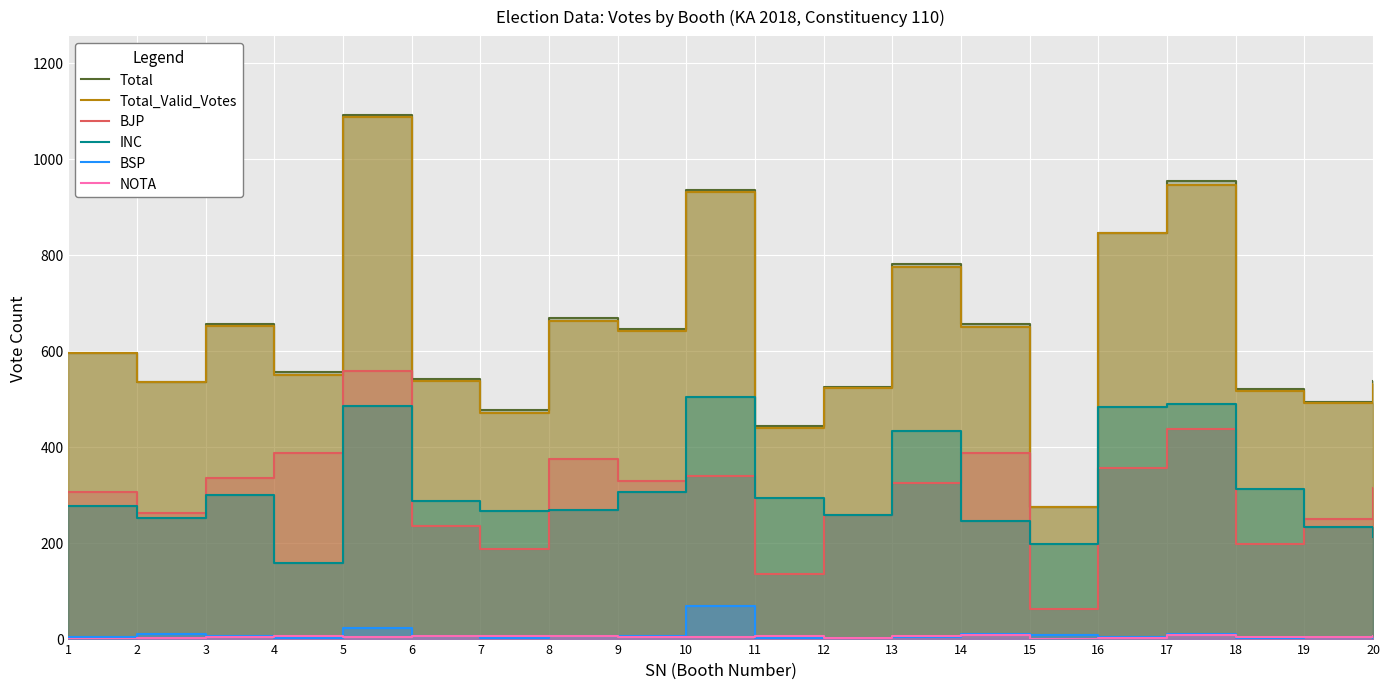

Rank the series by their maximum value, from lowest to highest.

NOTA, BSP, INC, BJP, Total_Valid_Votes, Total